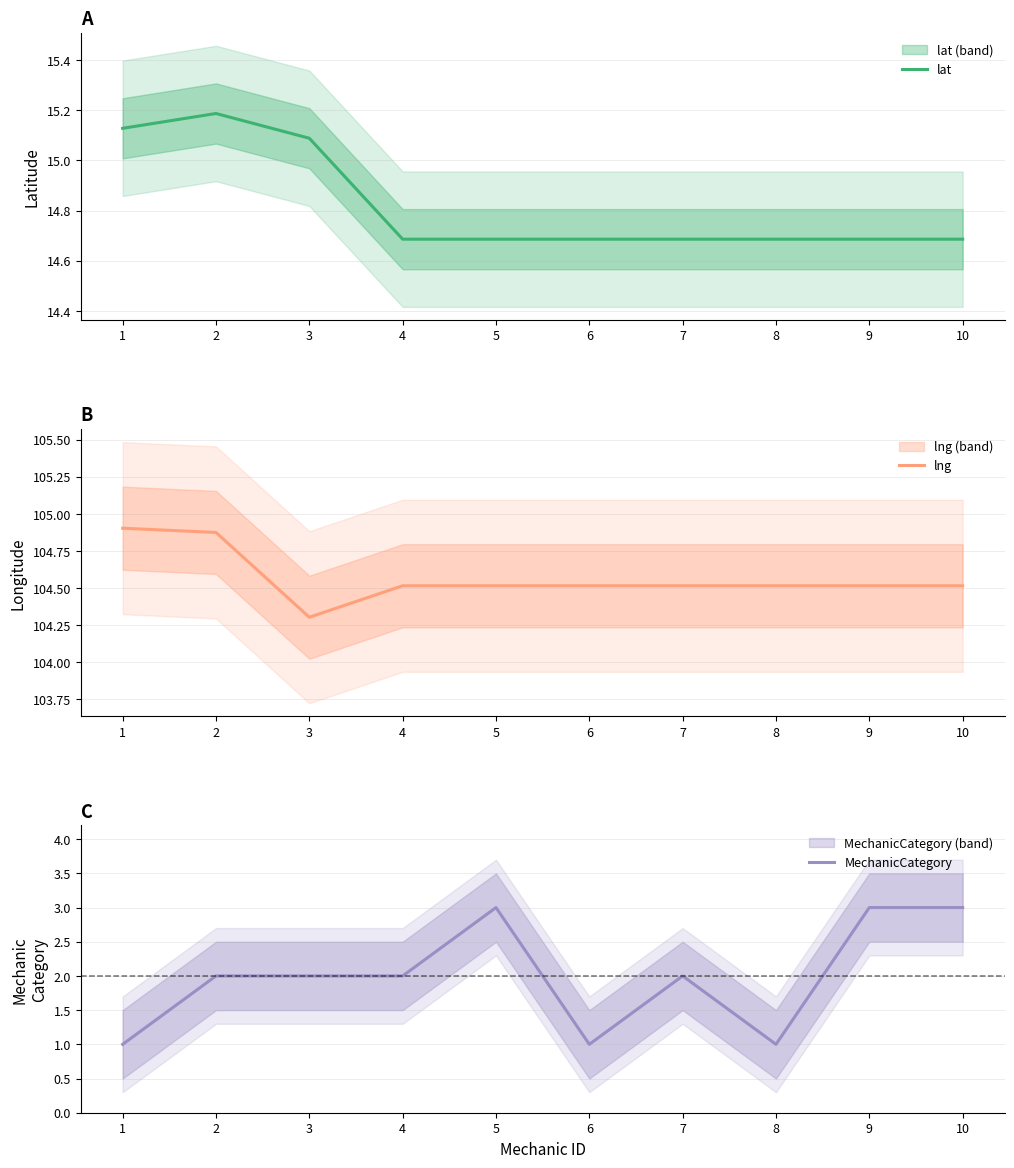

Is it true that lat equals 14.7 at 8?

True